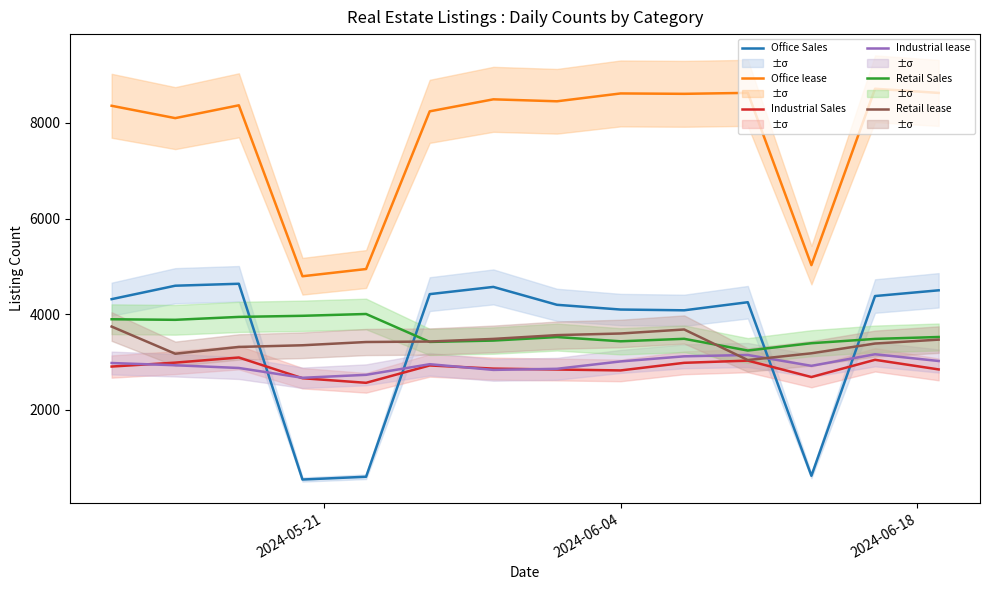

What is the maximum value for Retail lease?

3741